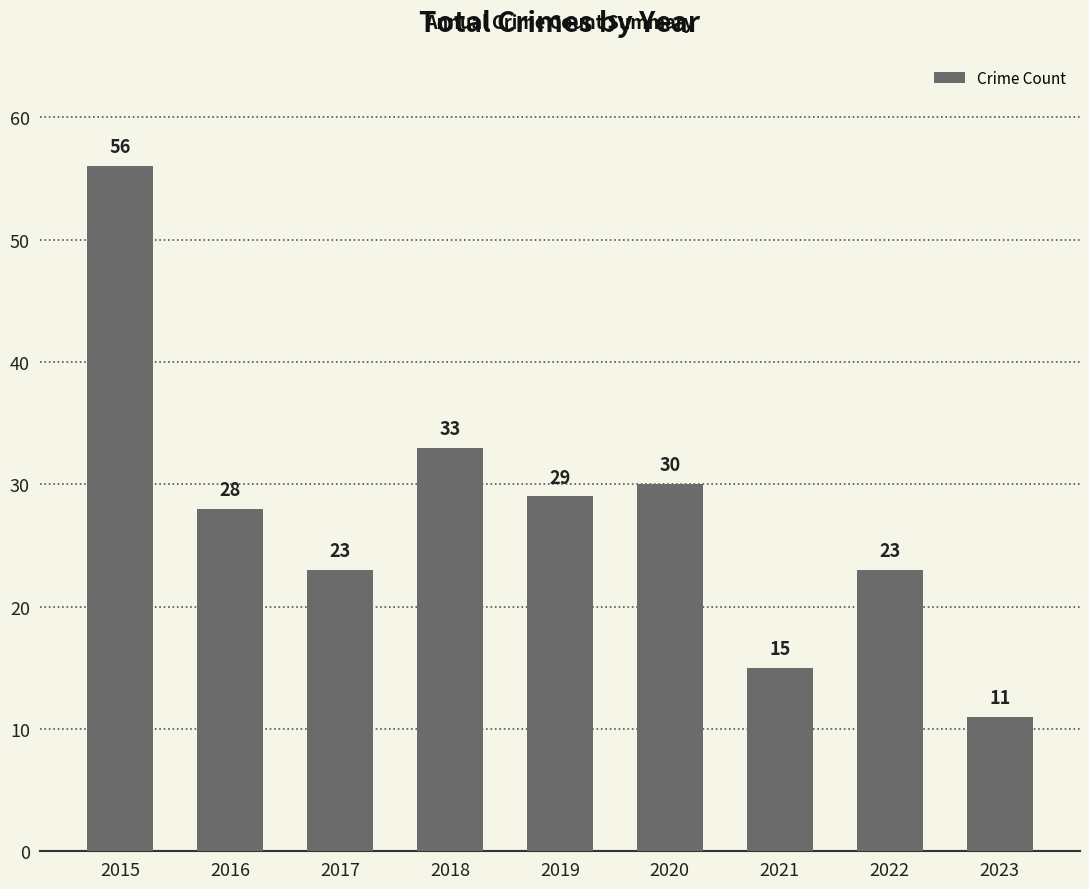

Where is the data nearest to the value 33?

2018